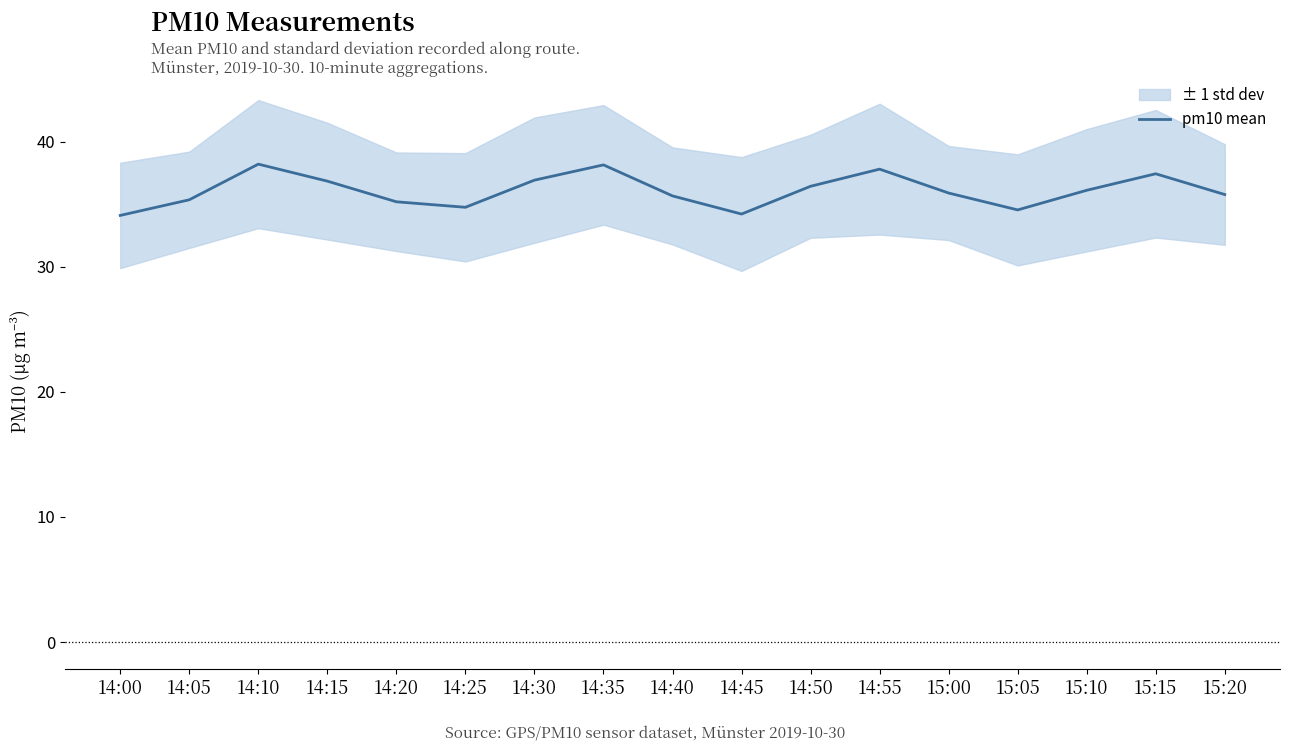

The value at 14:10 is 38.2. True or false?

True